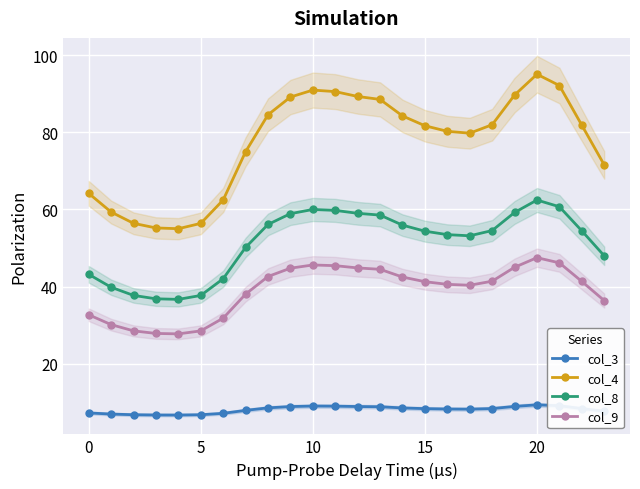

How many data points in col_8 are less than 54?

11